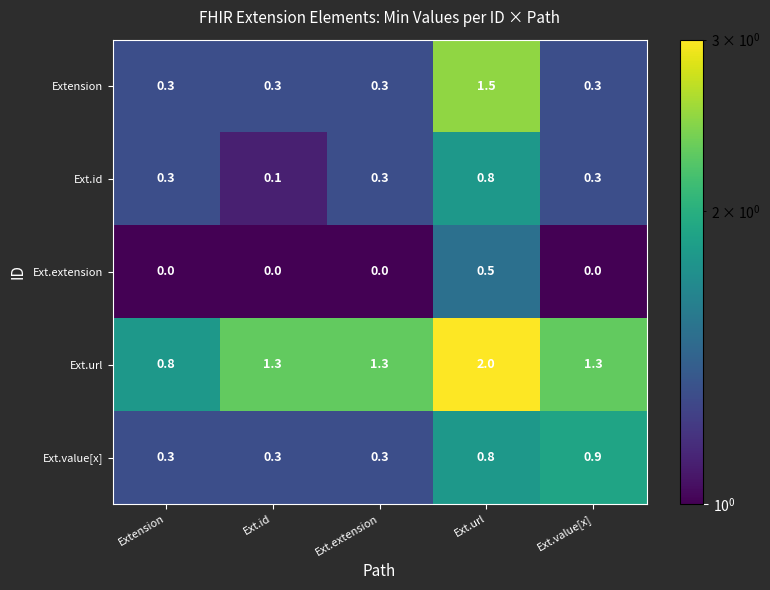

At which category is the sum across all series the highest?

Ext.url